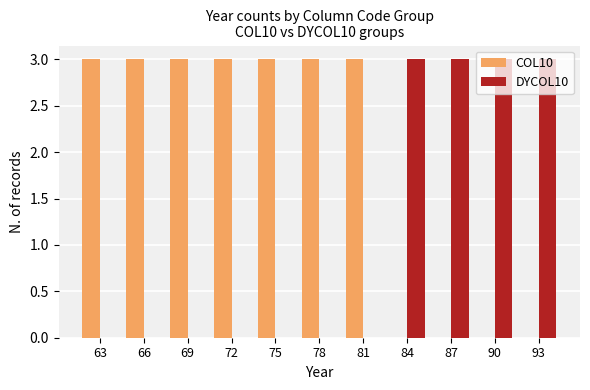

What is the highest value of the COL10 series?

3